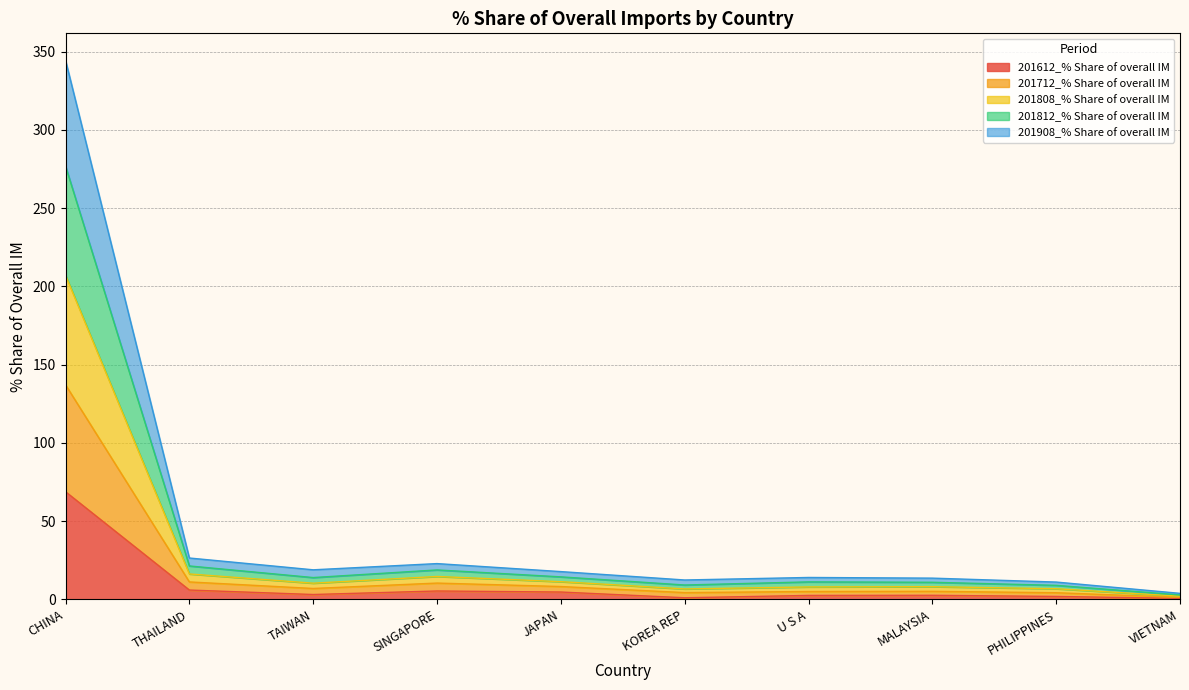

What is the total value across all series at CHINA?

344.4